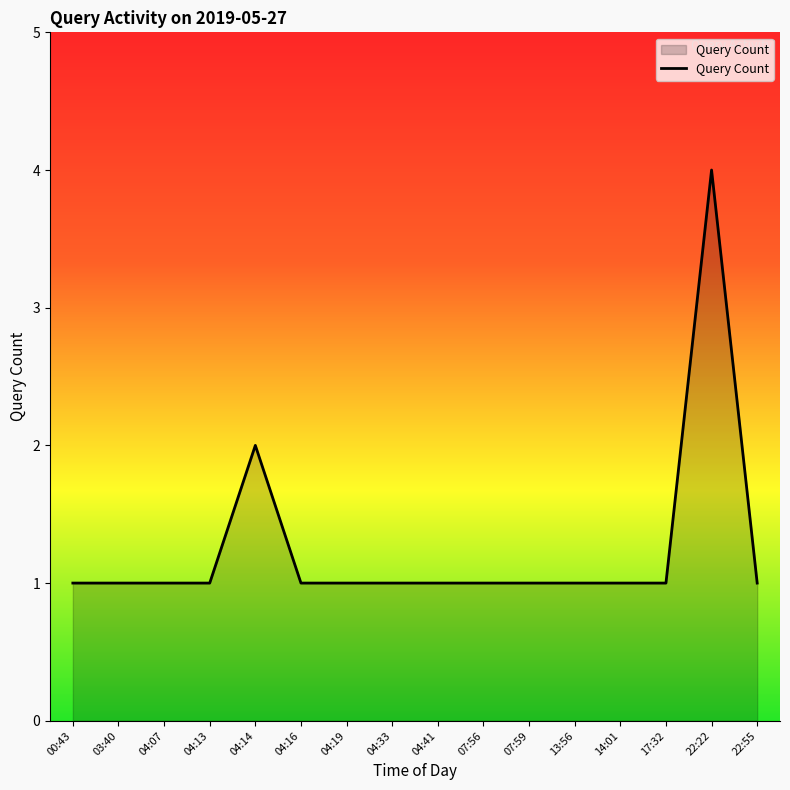

The chart shows a value of 1 at 07:56. True or false?

True